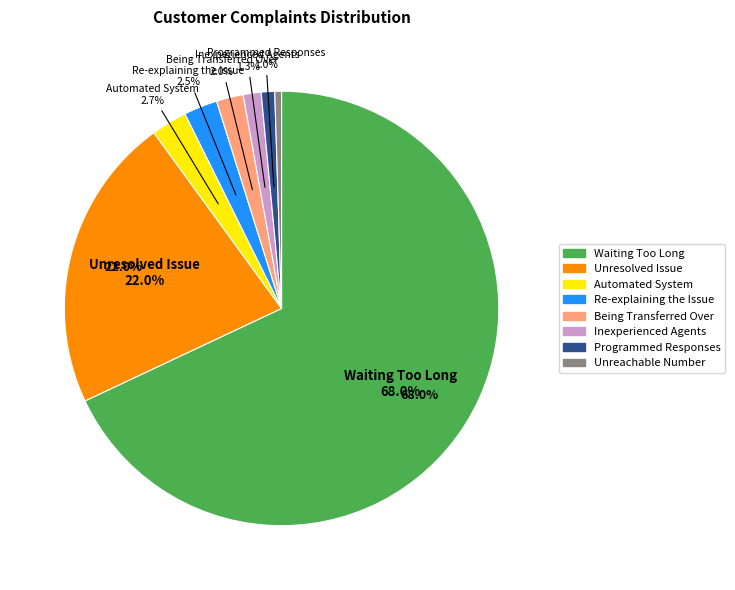

To the nearest percent, what is the average slice percentage?

12%